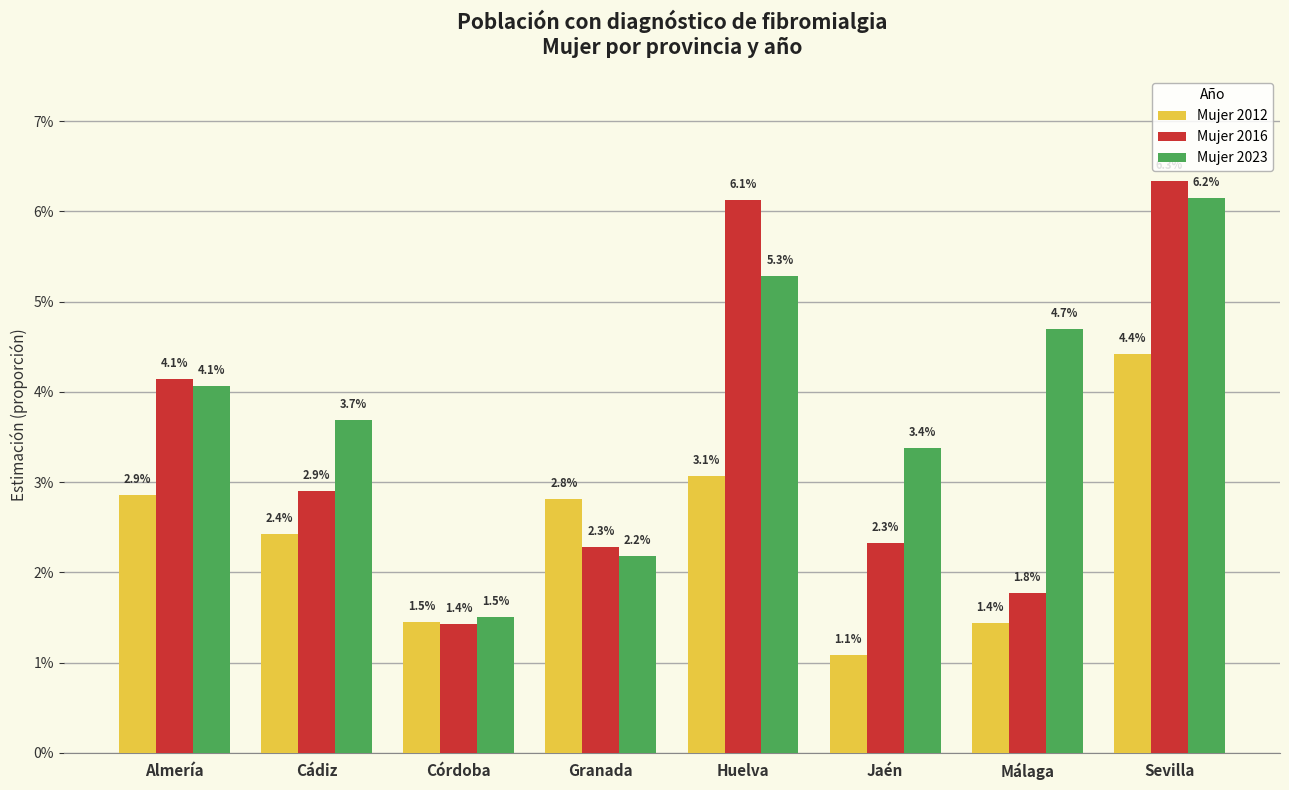

What are all the series names shown in the legend?

Mujer 2012, Mujer 2016, Mujer 2023